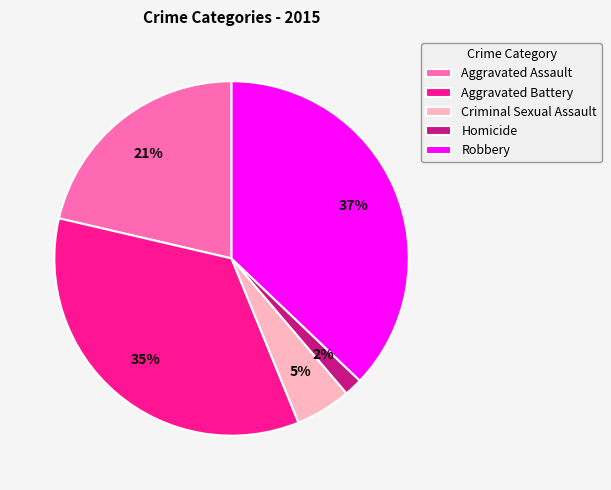

Rank the categories by value from highest to lowest.

Robbery, Aggravated Battery, Aggravated Assault, Criminal Sexual Assault, Homicide